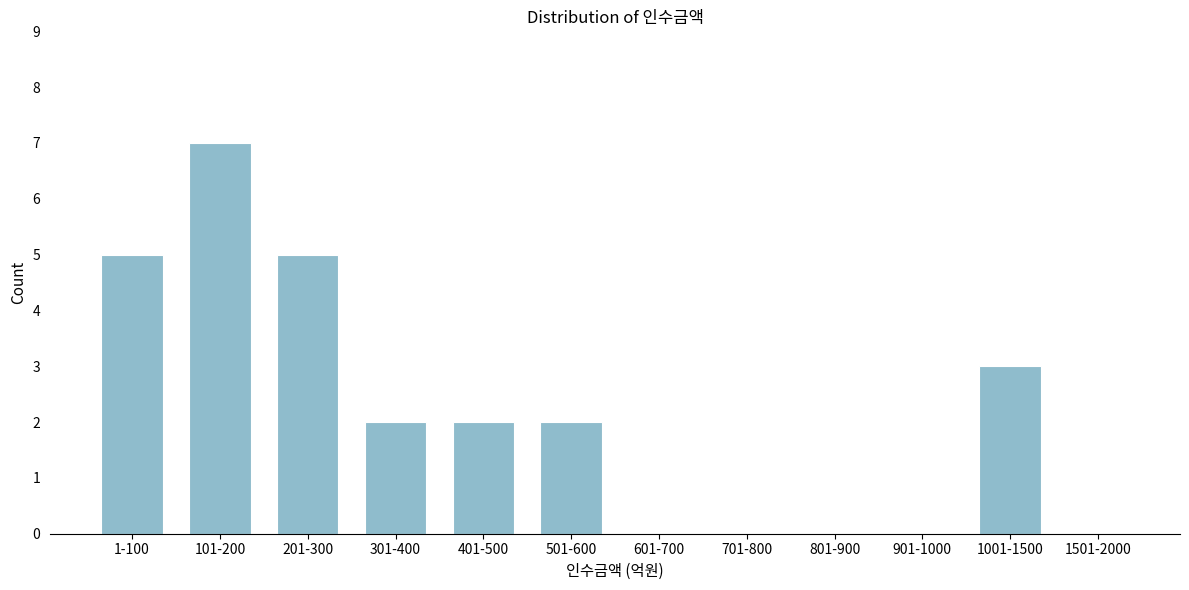

Reading right to left, list all the values displayed in this chart.

1501-2000=0	1001-1500=3	901-1000=0	801-900=0	701-800=0	601-700=0	501-600=2	401-500=2	301-400=2	201-300=5	101-200=7	1-100=5